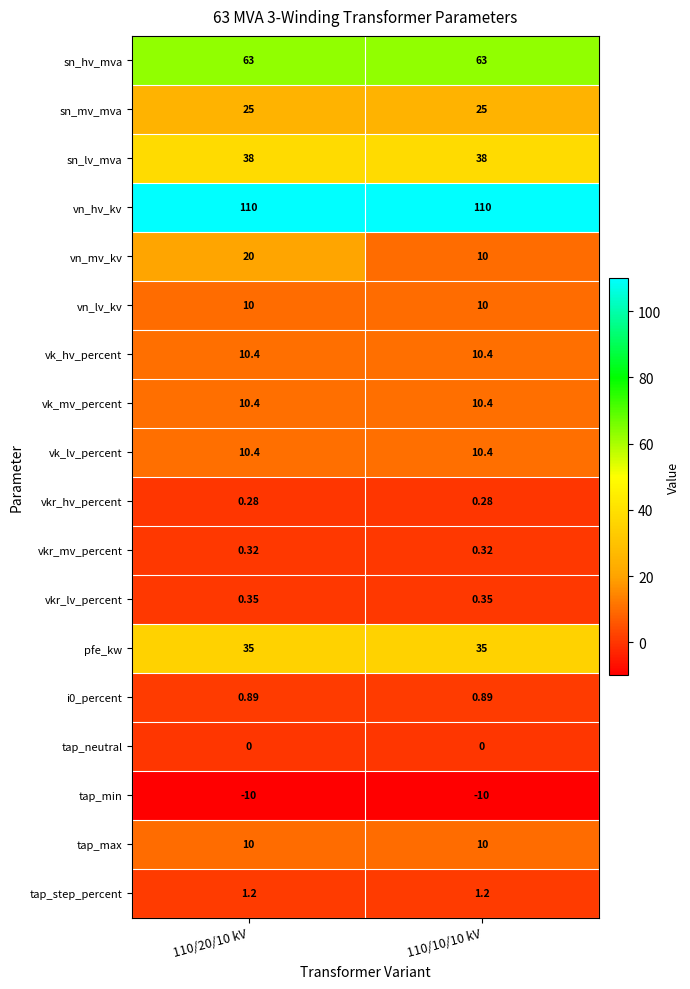

Which series has the widest spread of values?

vn_mv_kv